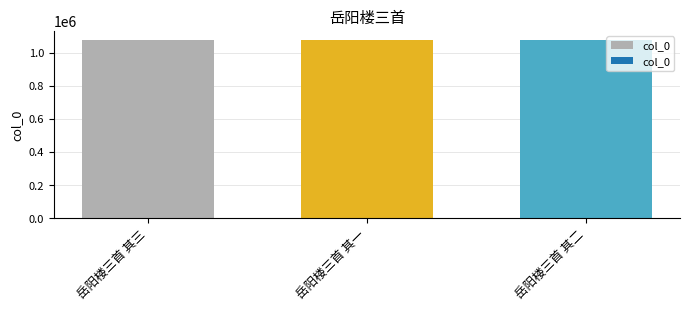

Are the bars horizontal?

No